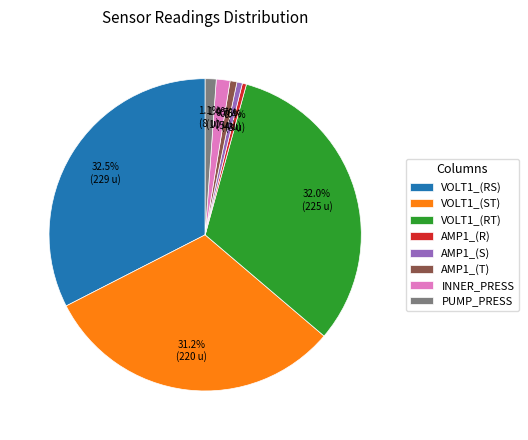

Which category has the biggest portion of the pie?

VOLT1_(RS)